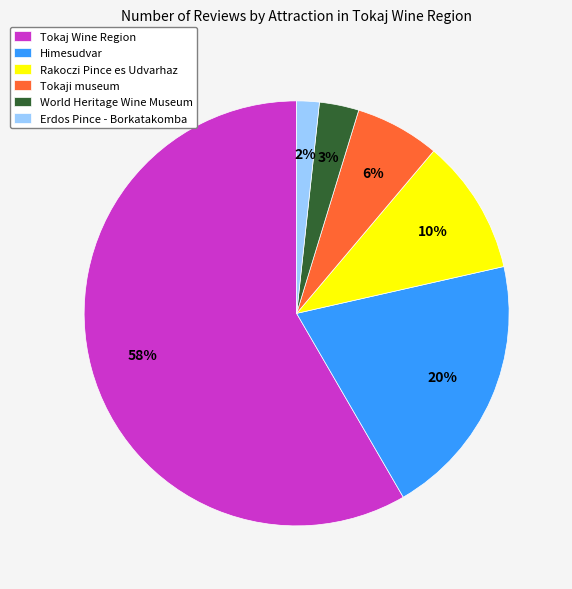

Which slice is the smallest?

Erdos Pince - Borkatakomba